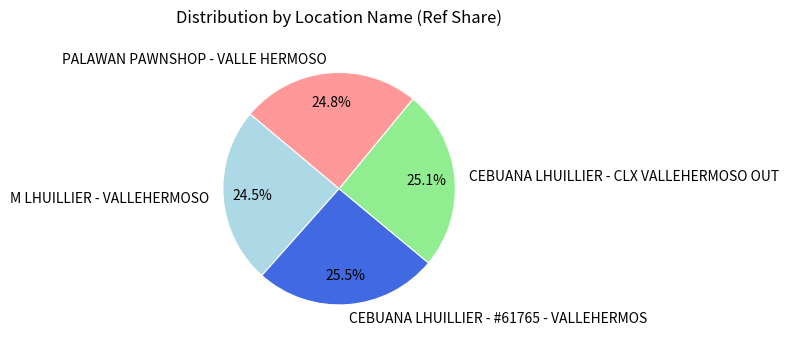

What percentage do PALAWAN PAWNSHOP - VALLE HERMOSO and CEBUANA LHUILLIER - CLX VALLEHERMOSO OUT together represent?

49.9%